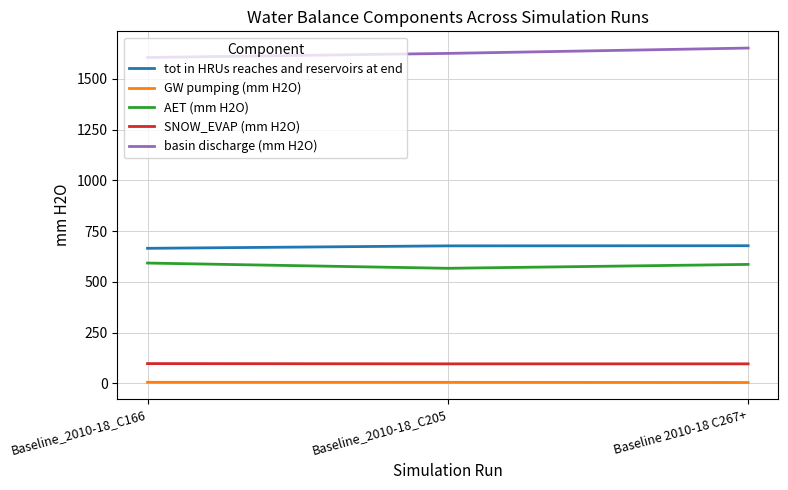

How many lines are shown in the chart?

5